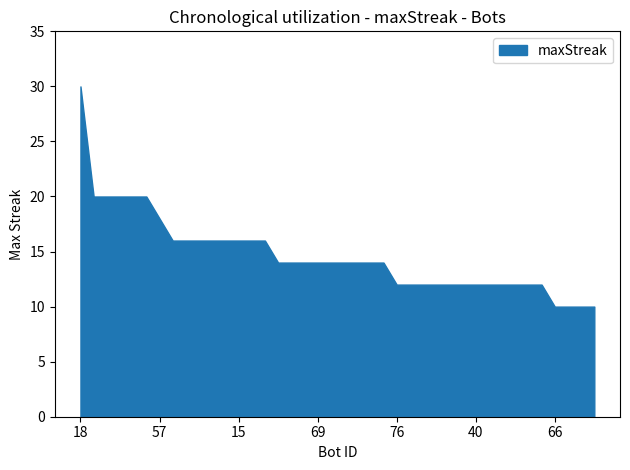

What is the change in value from 55 to 58?

-8